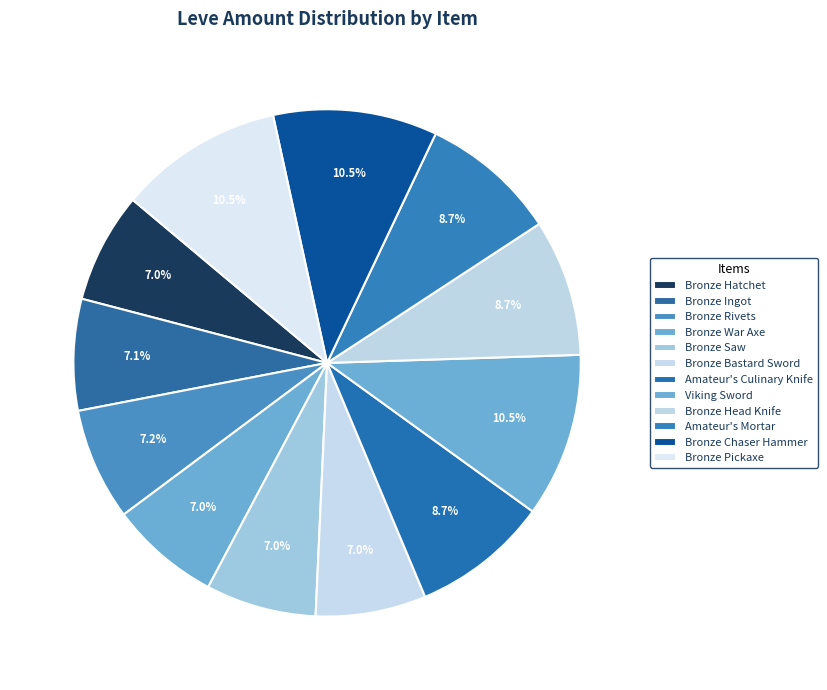

Which category has the smallest portion of the pie?

Bronze Hatchet